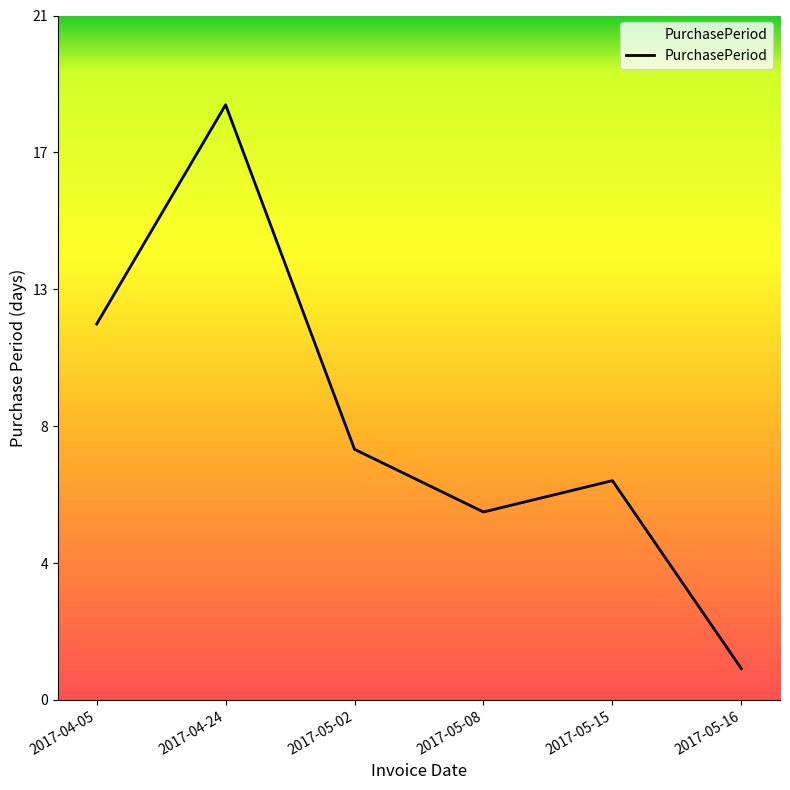

Count the number of values greater than 8.

2